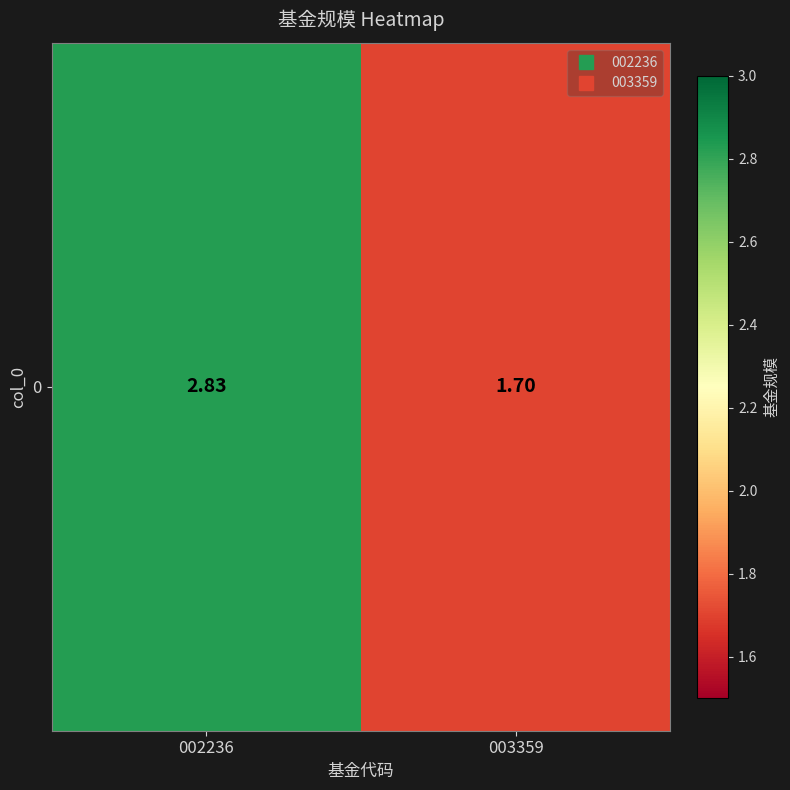

List the labels in order of value, smallest first.

003359, 002236